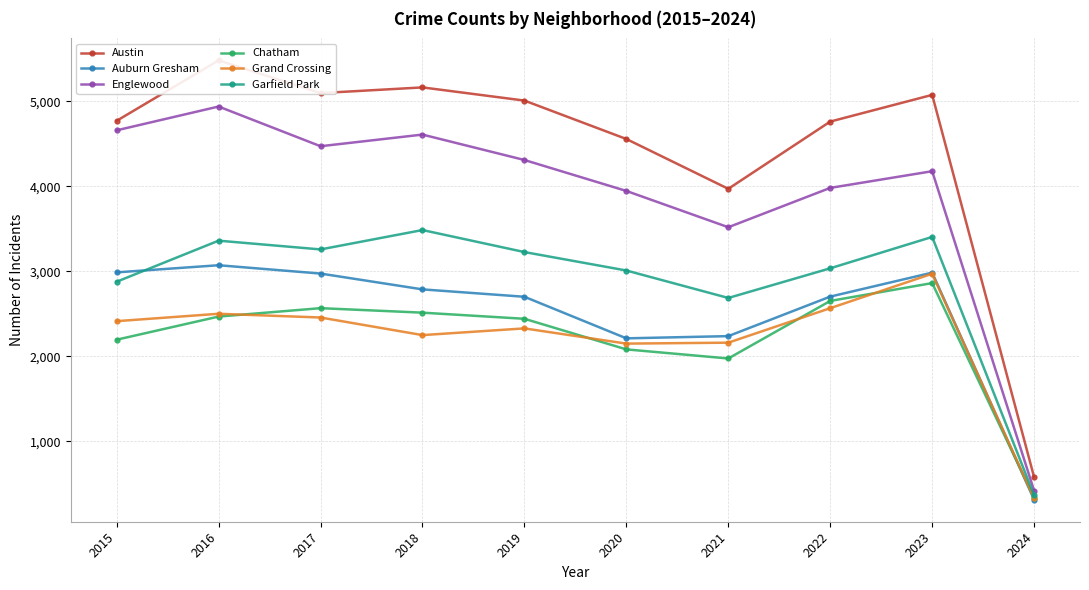

What is the highest value of the Chatham series?

2861